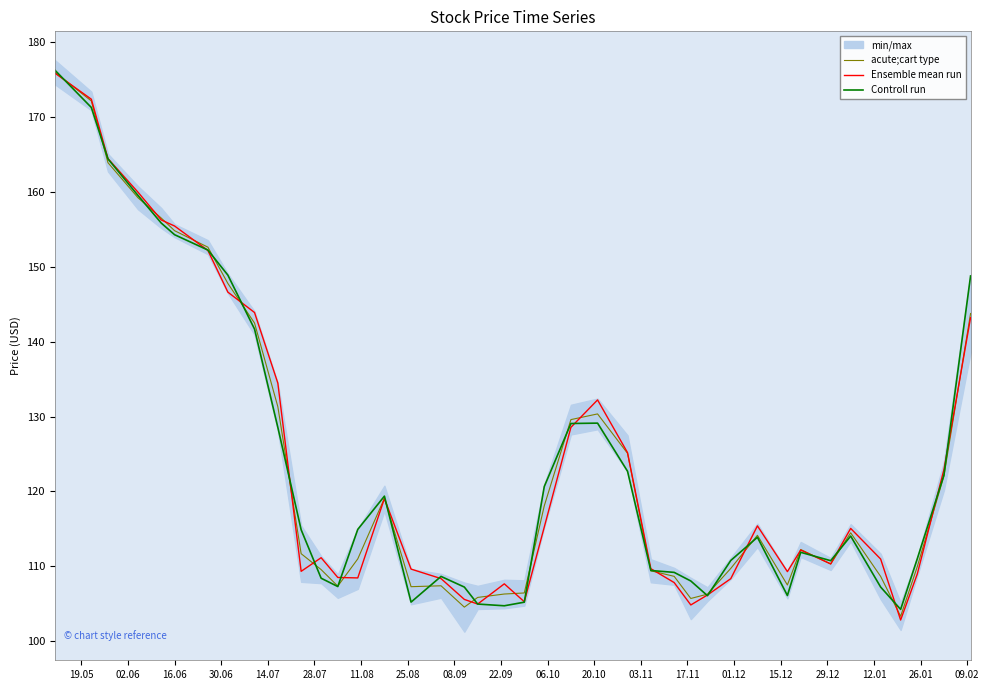

What is the minimum value for acute;cart type?

103.3